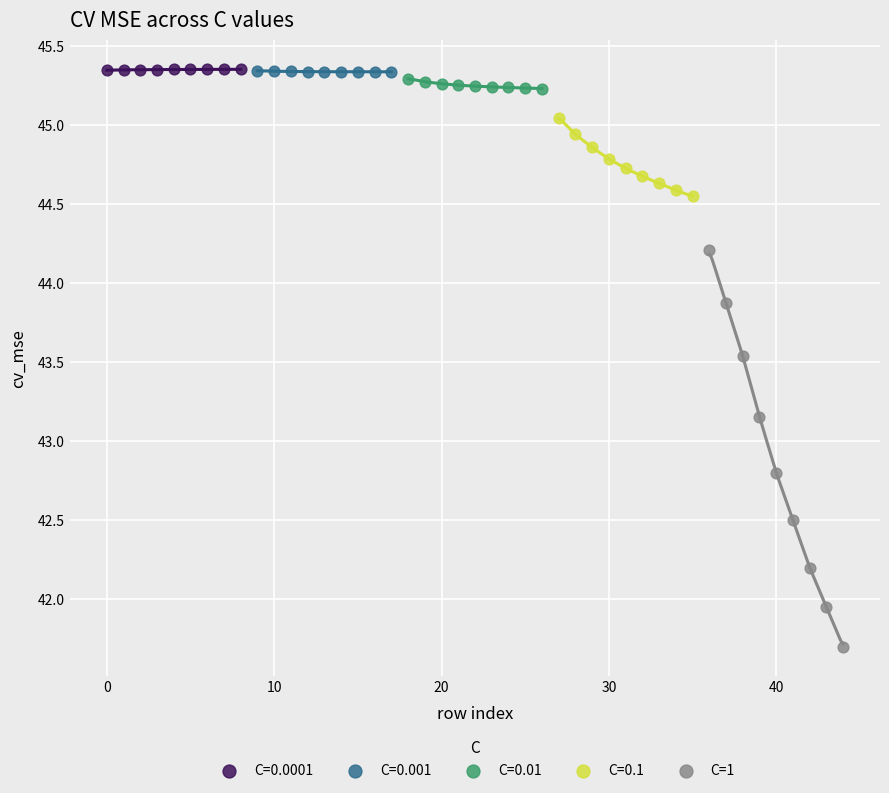

Which series reaches the minimum Y coordinate?

C=1